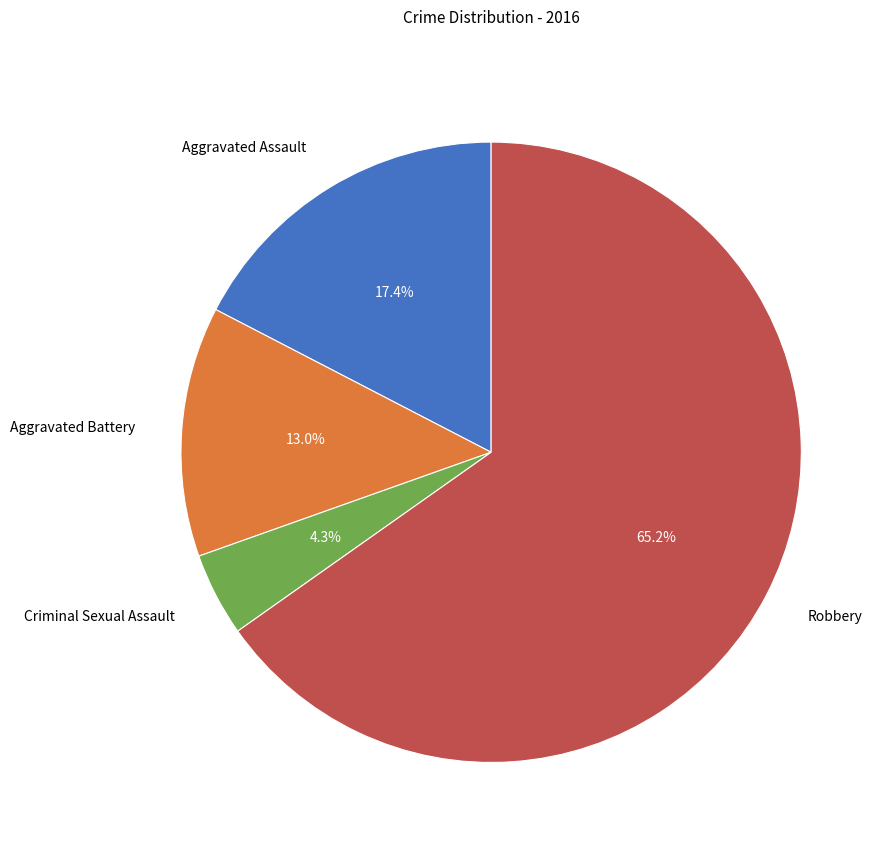

To the nearest percent, what is the difference between the largest and smallest slice percentages?

61%